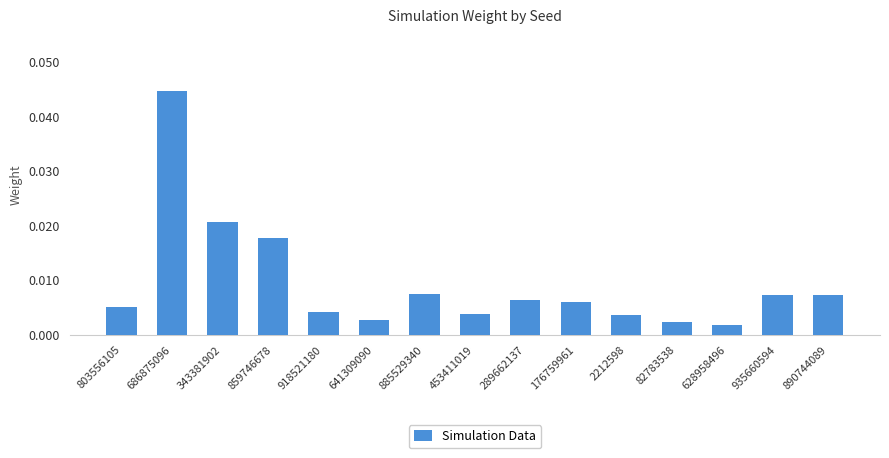

What is the label of the 8th bar from the left?

453411019